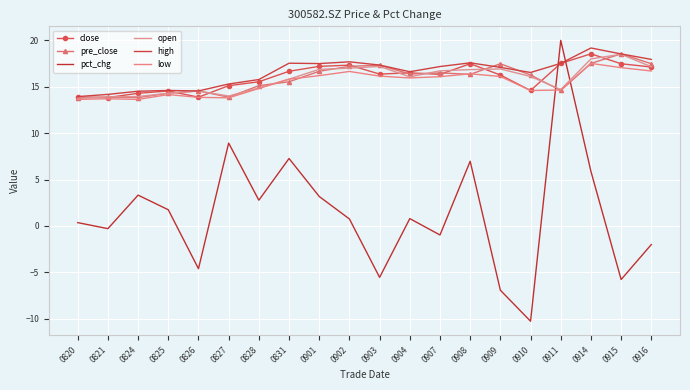

What is the spread (max minus min) of values at 0828?

13.0